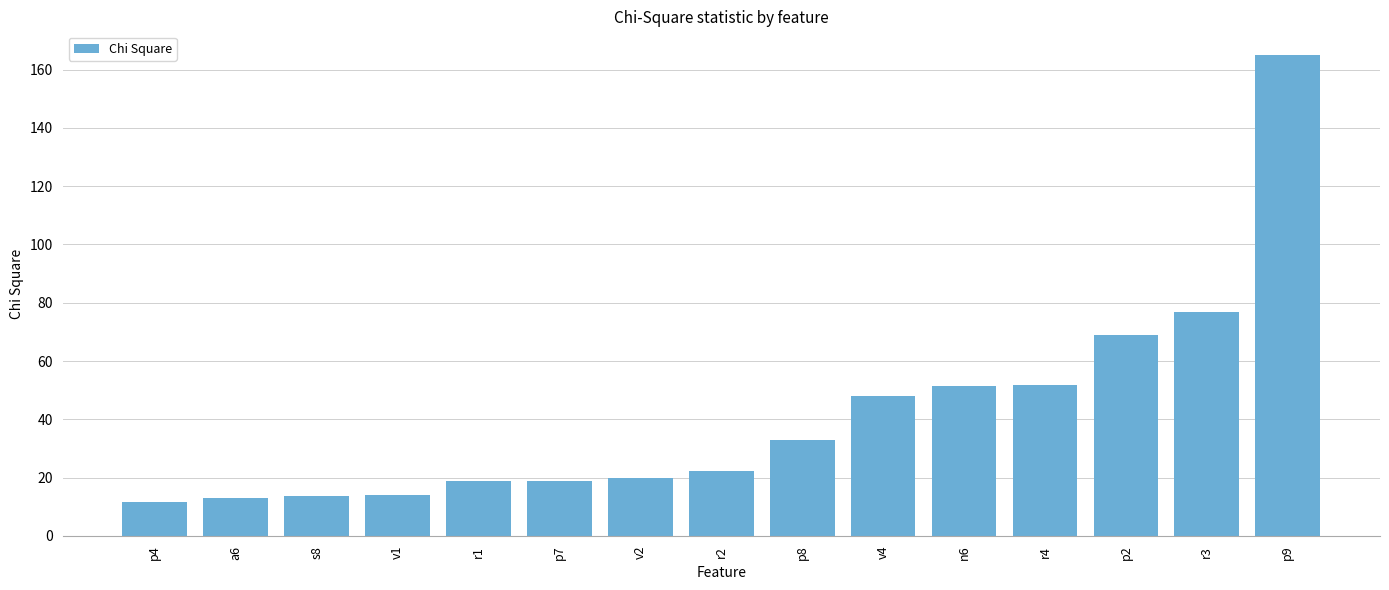

Which has a higher value, r4 or p2?

p2